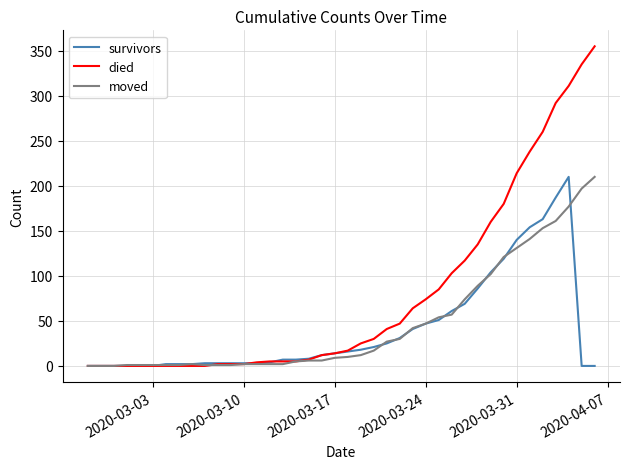

Which series has the largest range (max minus min)?

died